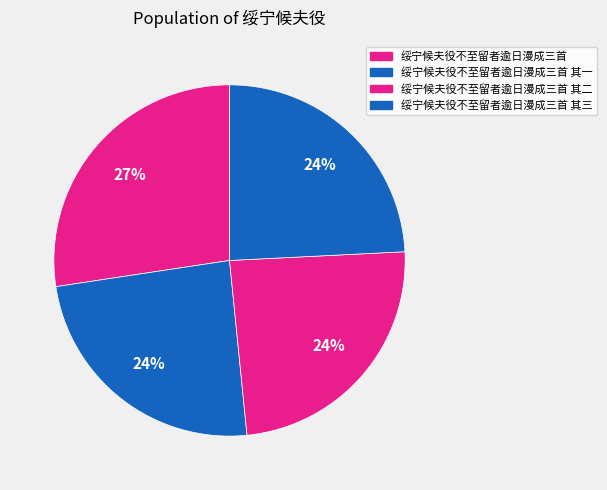

How many segments does this pie chart have?

4